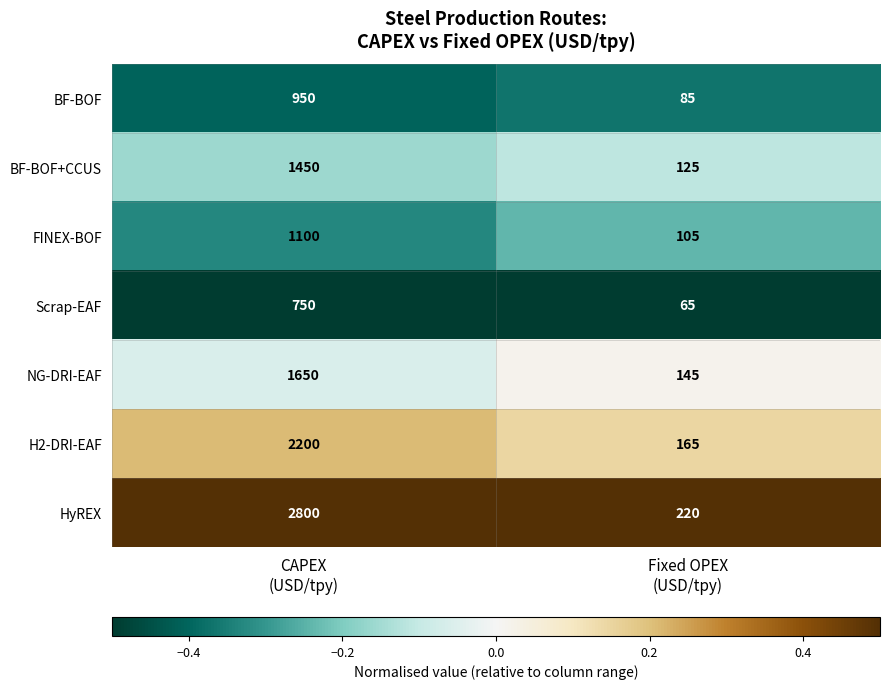

Which series has the largest total across all categories?

HyREX